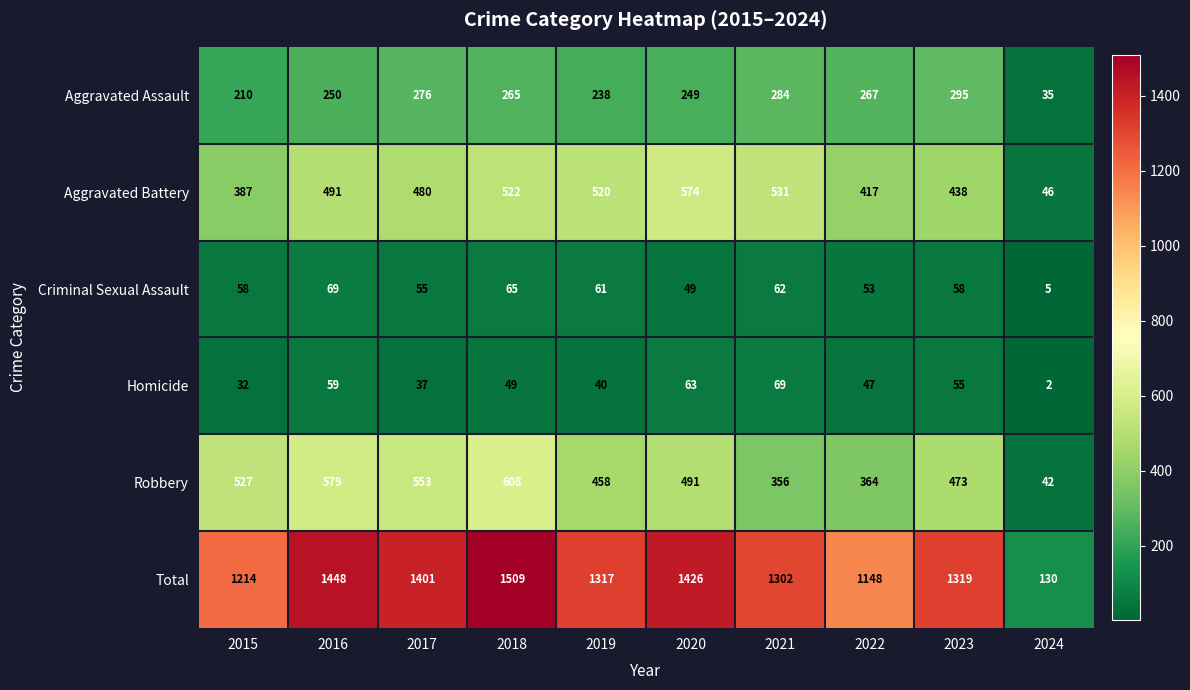

Which category has the lowest value in the Homicide series?

2024